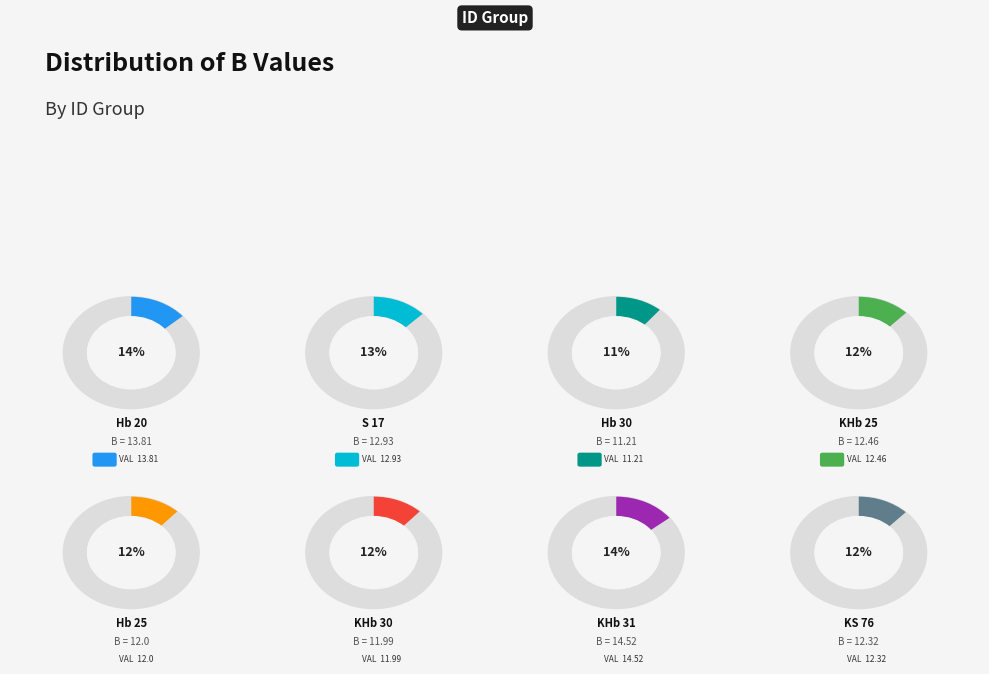

To the nearest percent, what is the difference between the largest and smallest slice percentages?

3%